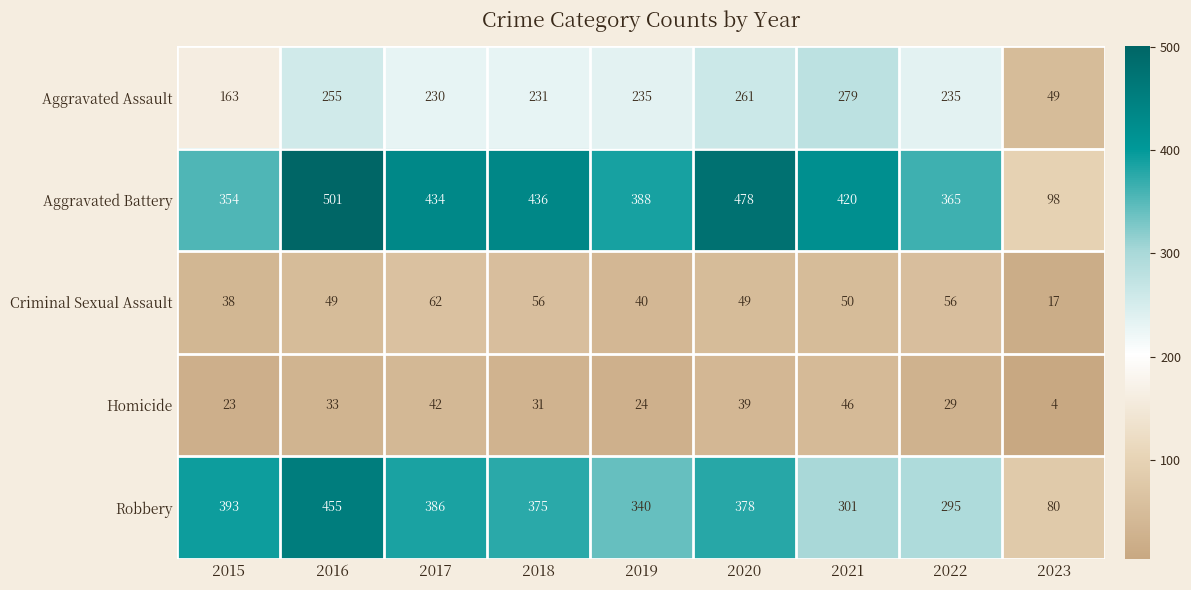

Is it true that Aggravated Battery equals 434 at 2017?

True